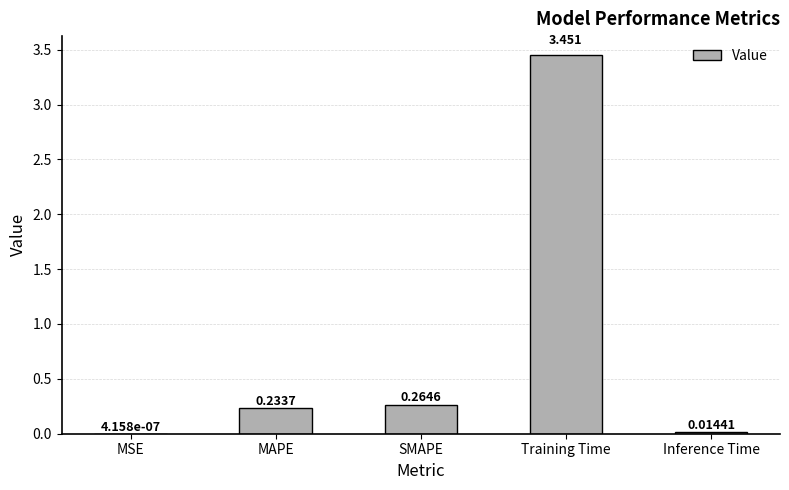

Which category has the highest value across all series?

Training Time